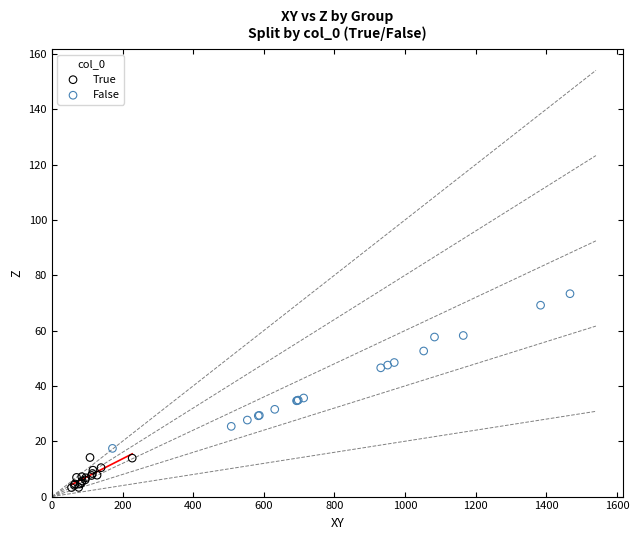

What are all the series names shown in the legend?

True, False